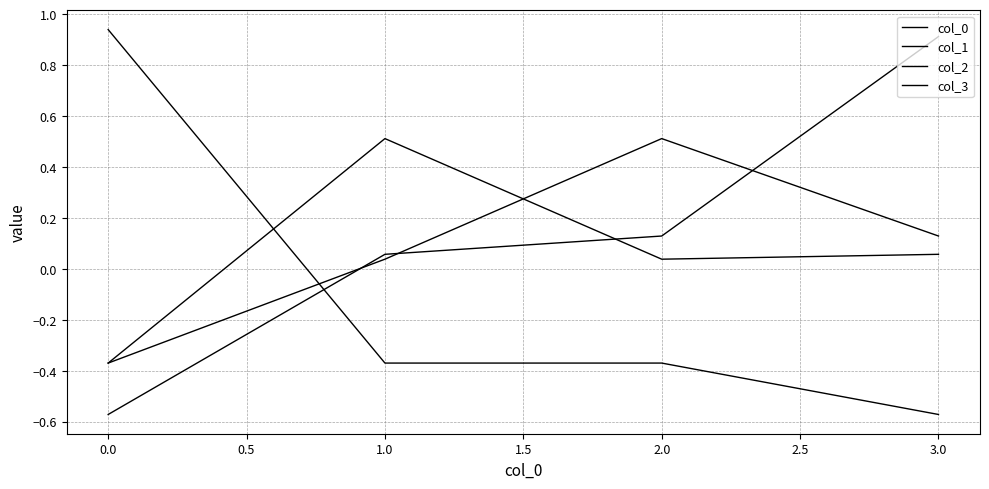

Does the chart have visible grid lines?

Yes